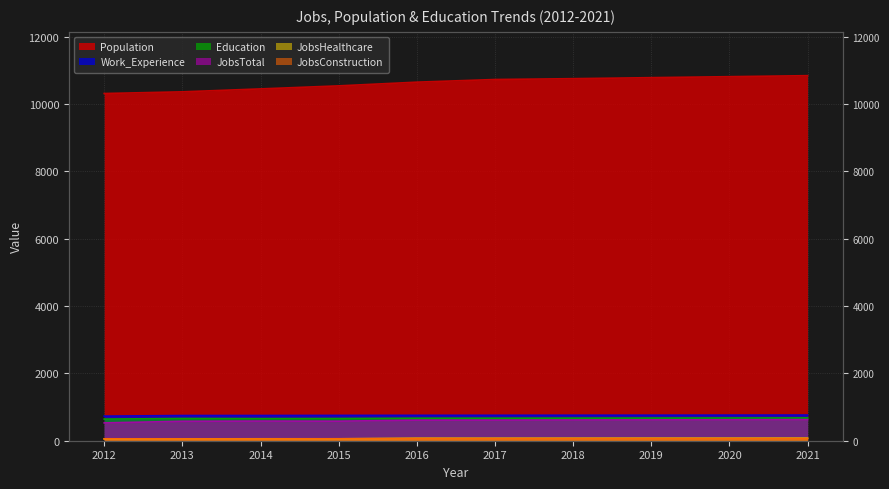

What is the sum of the Education values at 2017 and 2018?

1340